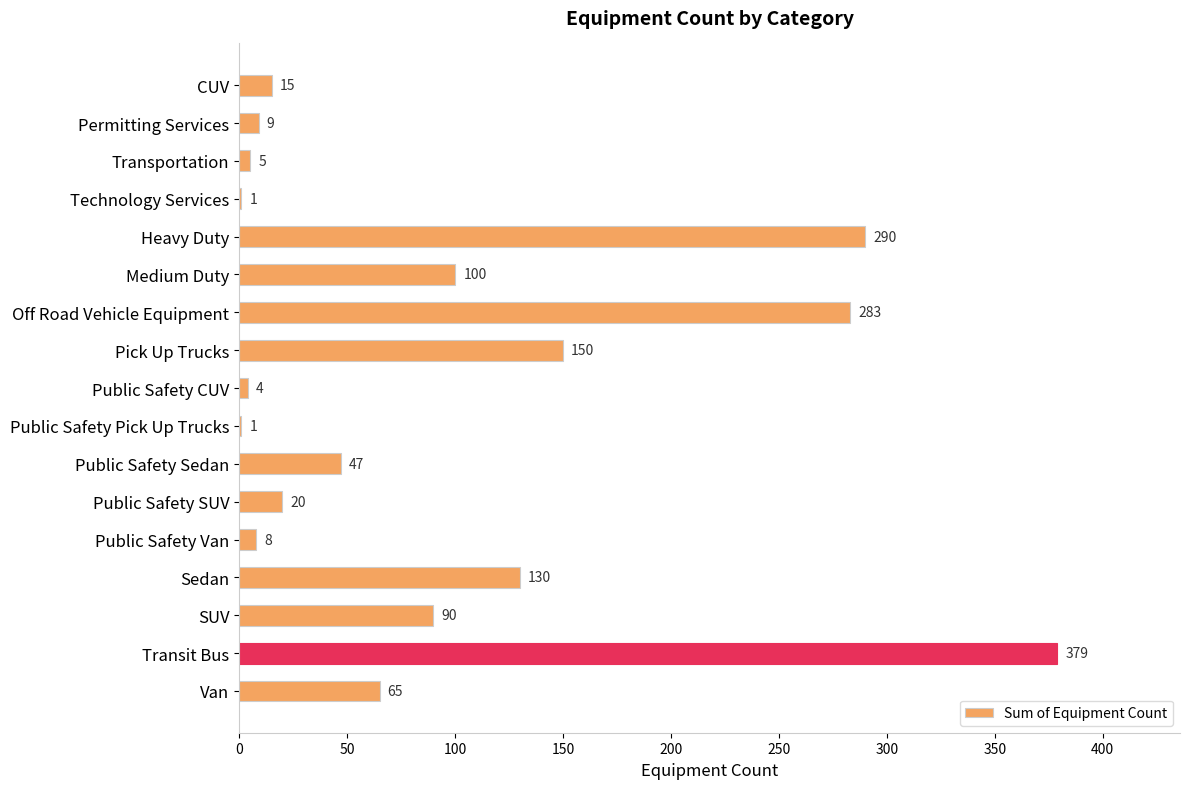

Reading bottom to top, transcribe all the data shown in this chart.

Van=65	Transit Bus=379	SUV=90	Sedan=130	Public Safety Van=8	Public Safety SUV=20	Public Safety Sedan=47	Public Safety Pick Up Trucks=1	Public Safety CUV=4	Pick Up Trucks=150	Off Road Vehicle Equipment=283	Medium Duty=100	Heavy Duty=290	Technology Services=1	Transportation=5	Permitting Services=9	CUV=15